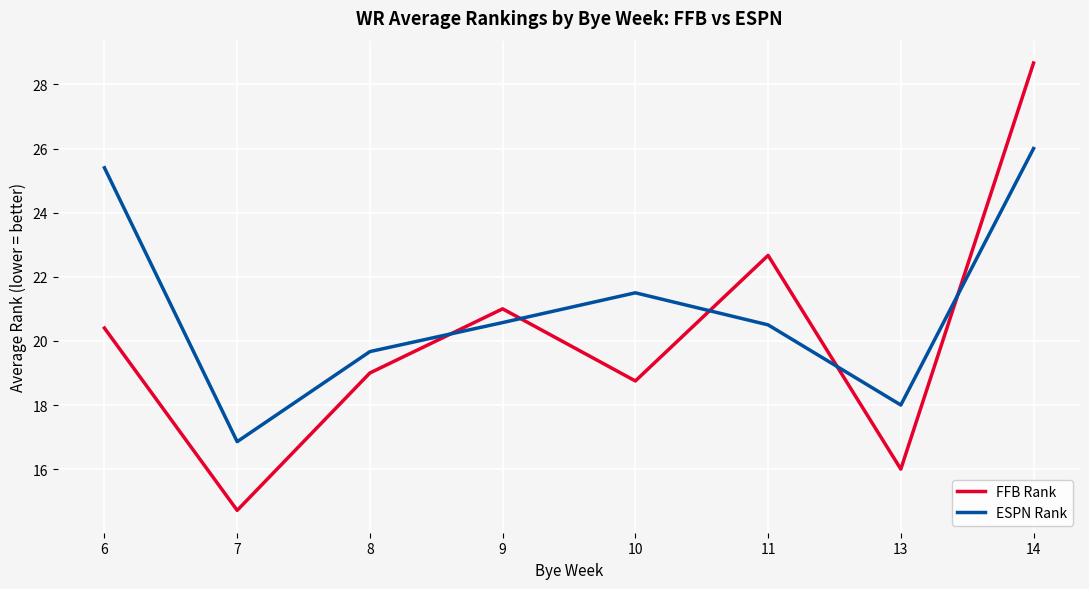

Which series changed the most between 7 and 10?

ESPN Rank